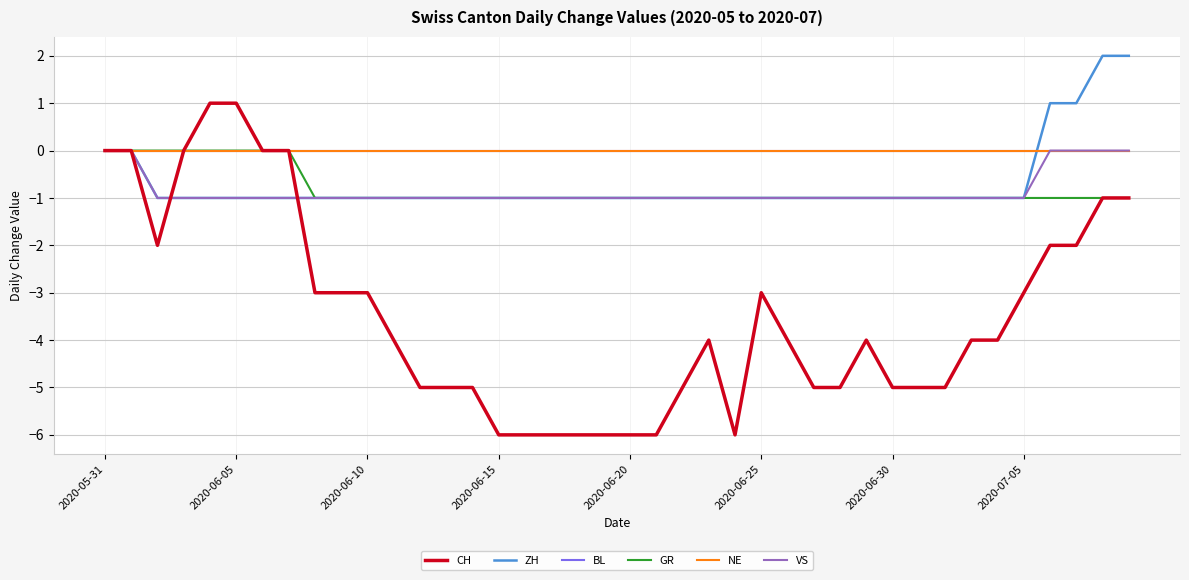

Is this an area chart (filled region under the line)?

No